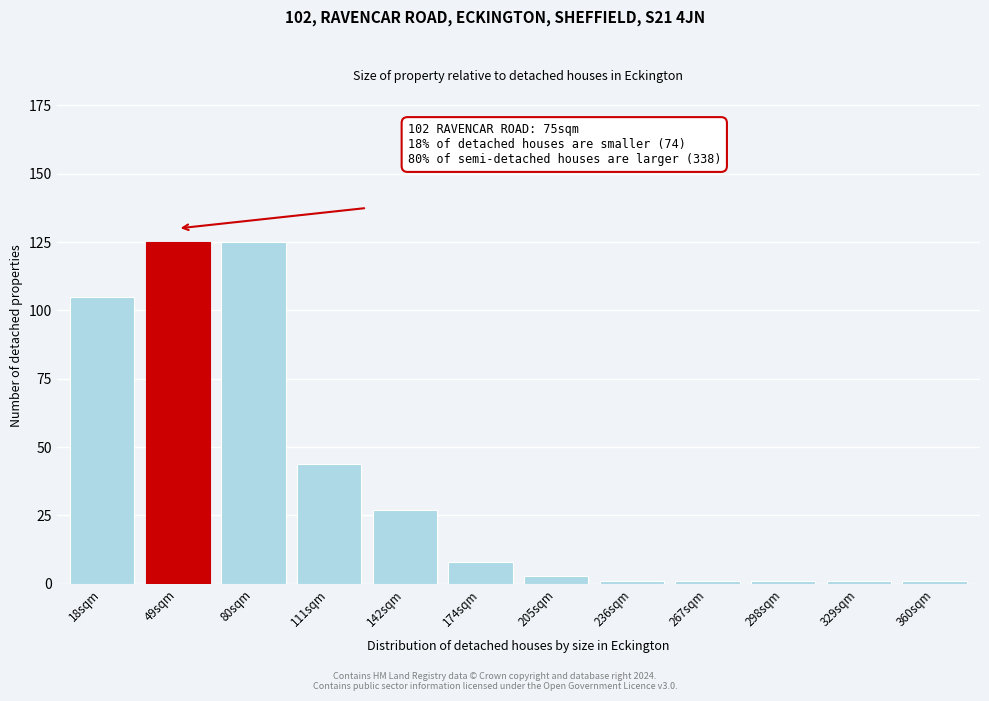

Reading right to left, transcribe all the data shown in this chart.

1	1	1	1	1	3	8	27	44	125	125	105